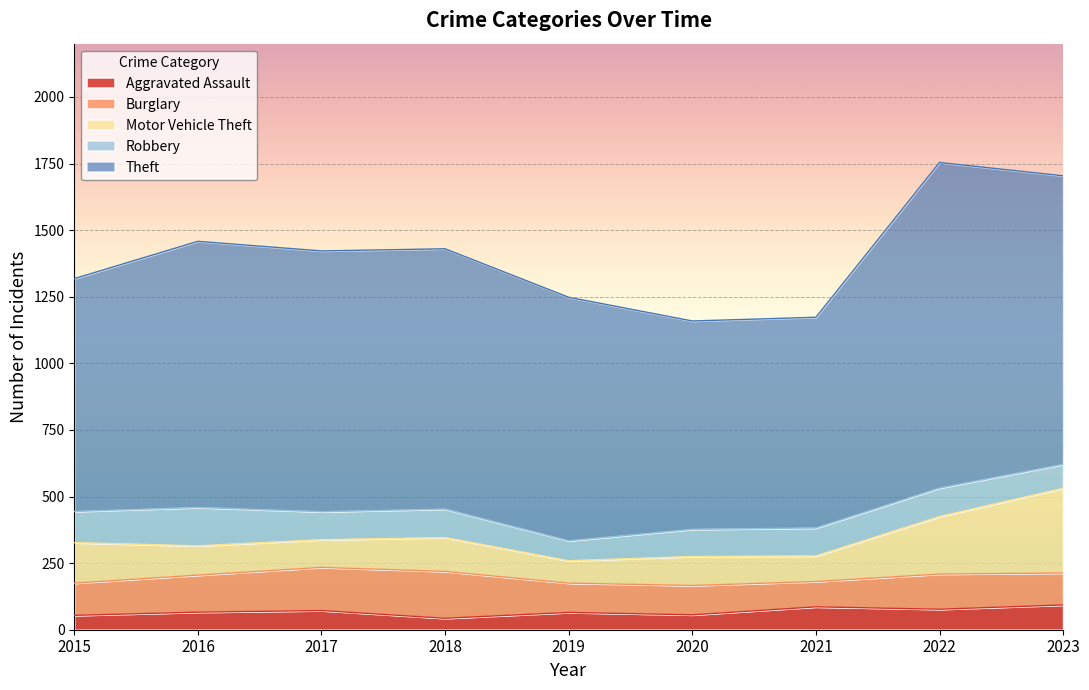

Is the value of Aggravated Assault at 2019 greater than the value of Motor Vehicle Theft at 2020?

No